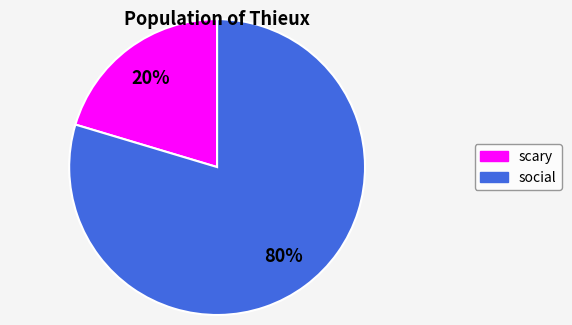

Which slice is the largest?

social